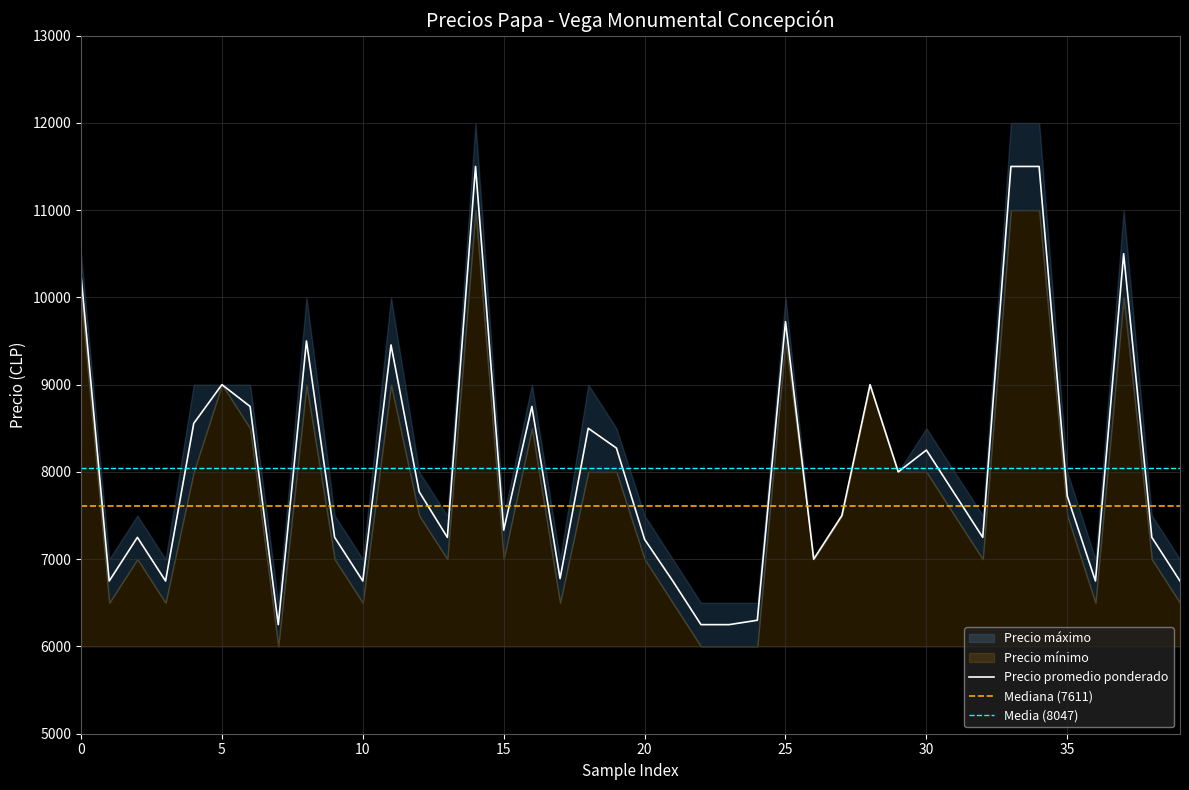

How many data points does each series have?

40